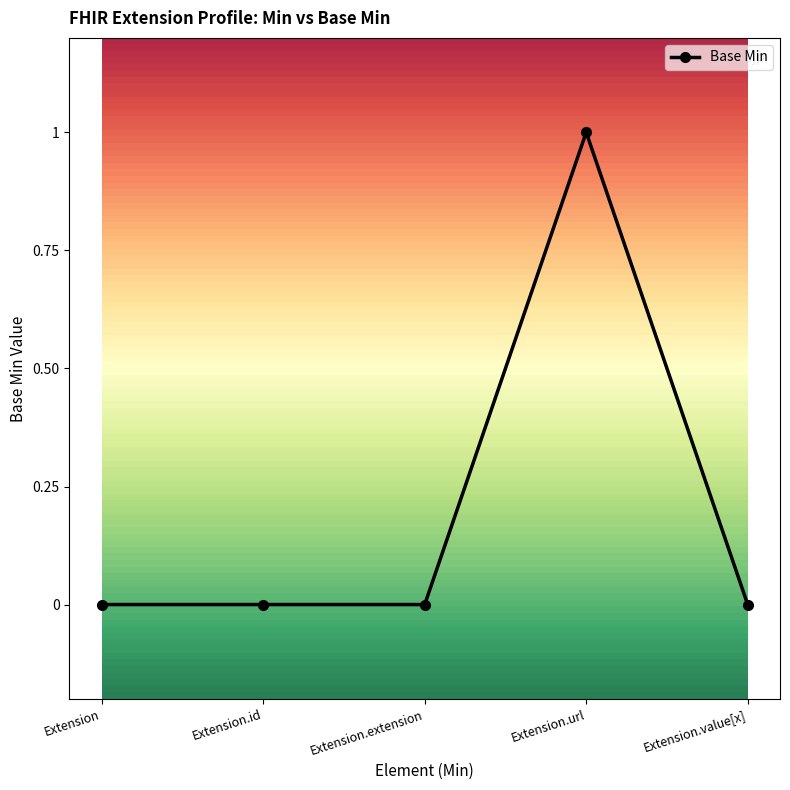

Count the values in the range 0 to 1.

5